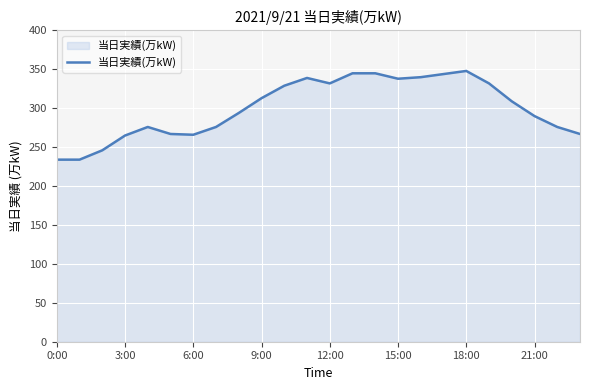

What is the difference between the maximum and second lowest values?

114